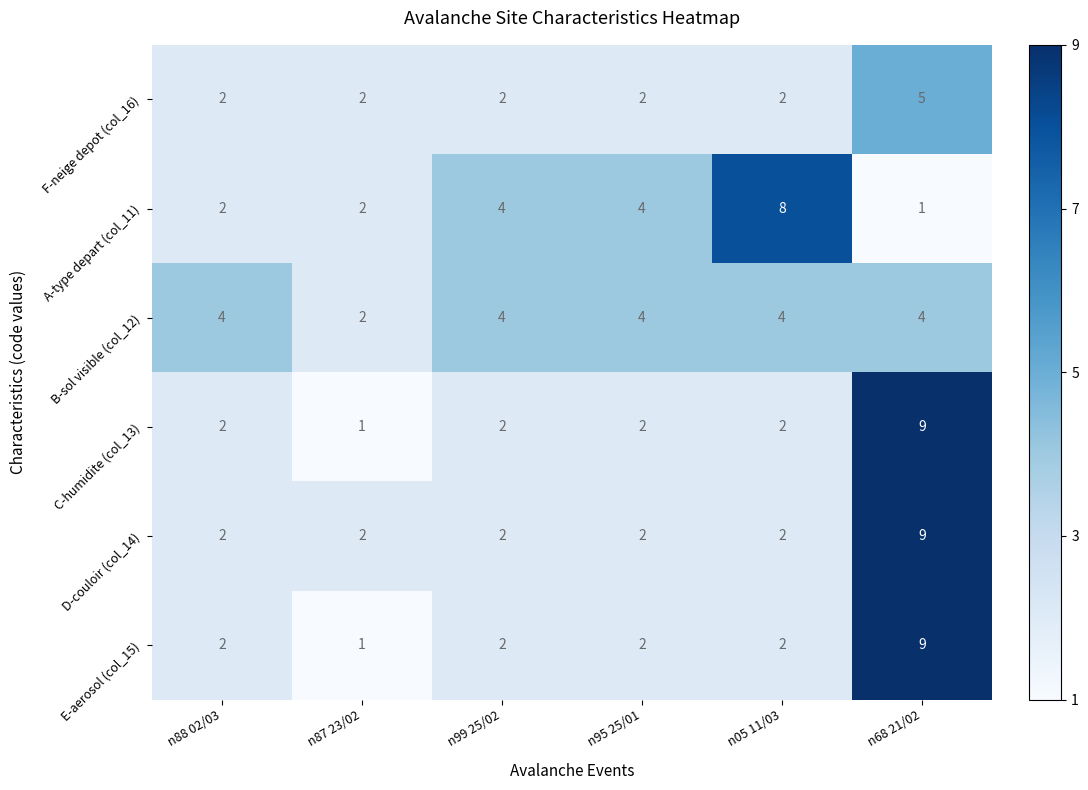

The value of F-neige depot (col_16) at n95 25/01 is 1. True or false?

False